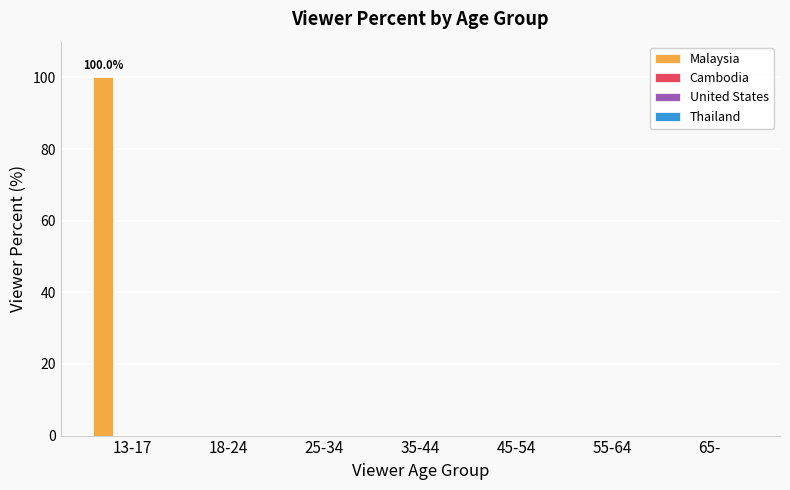

What is the maximum value shown in the chart?

100